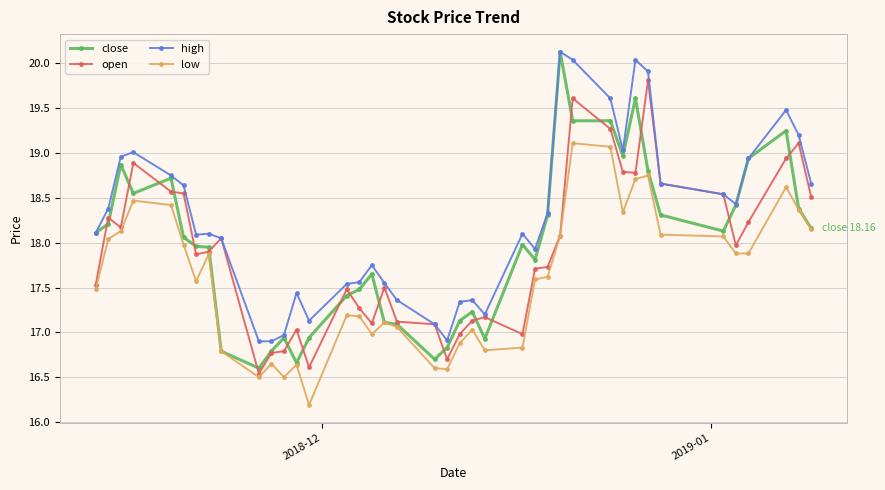

Which series has the largest range (max minus min)?

close